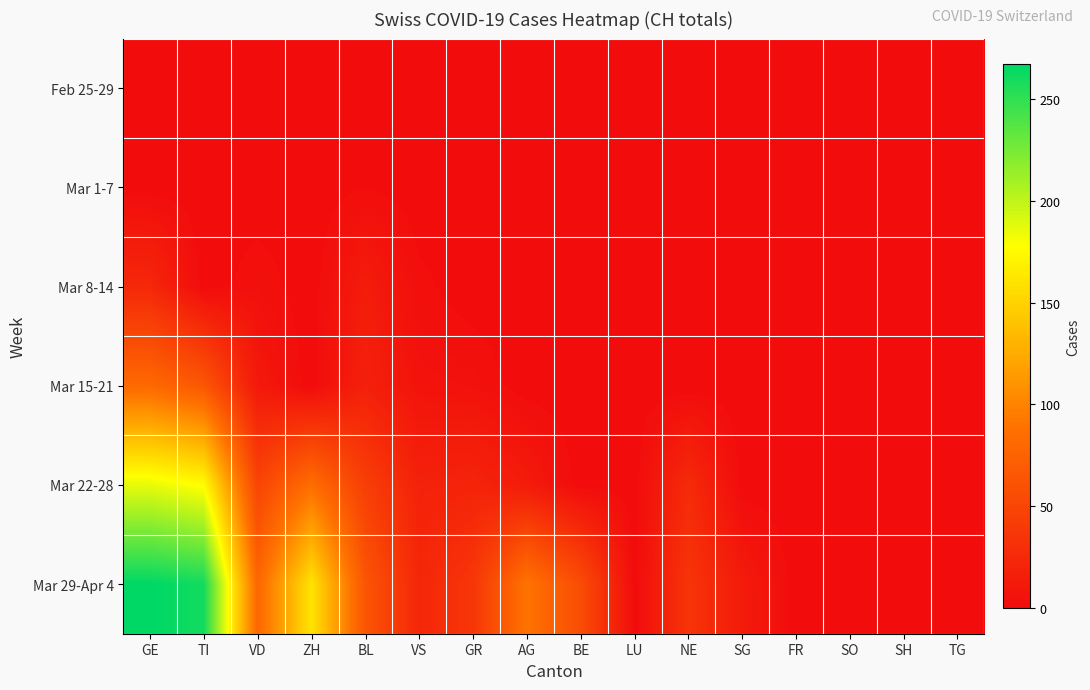

Which series has the largest range (max minus min)?

Mar 29-Apr 4